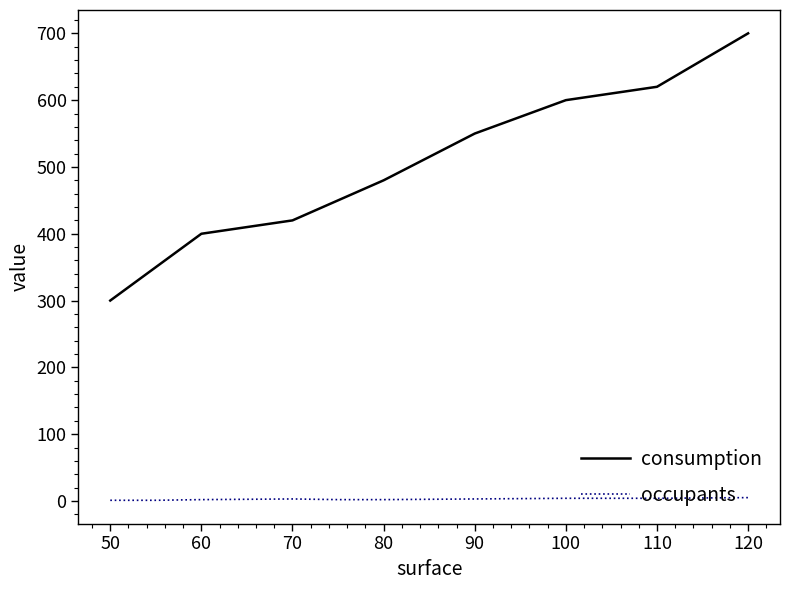

What are all the series names shown in the legend?

consumption, occupants